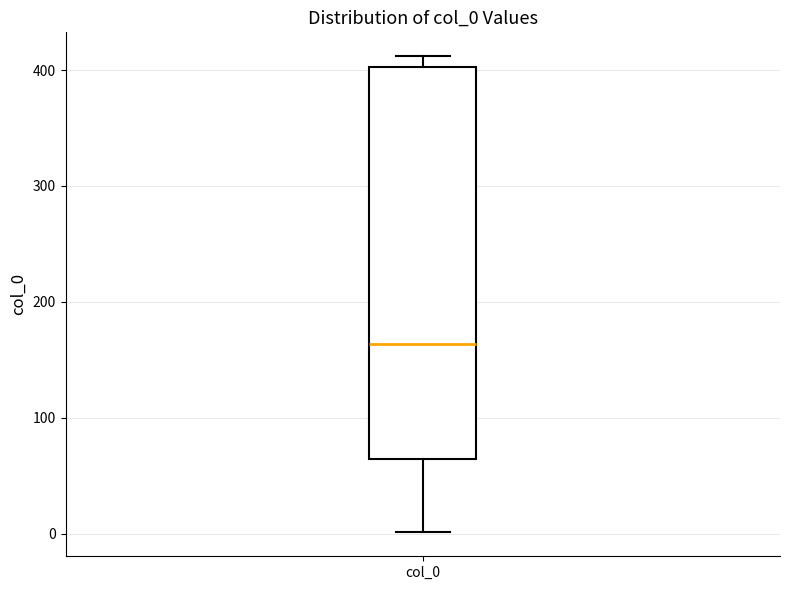

Transcribe this box plot: give where the median line is, the range the box spans, and where the two whiskers end, as read against the y-axis. The values are not printed on the chart, so give them approximately, as read against the axis.

median 160, box 60 to 400, whiskers 0 to 410